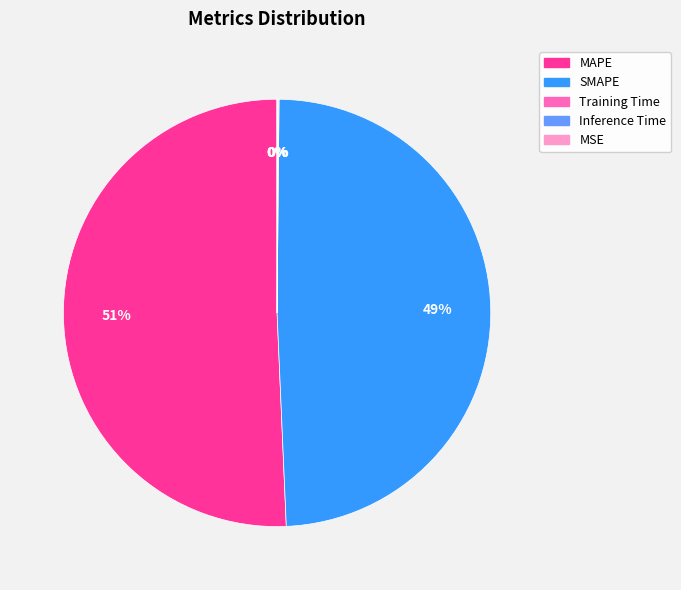

Is it true that SMAPE is 58% of the pie?

False